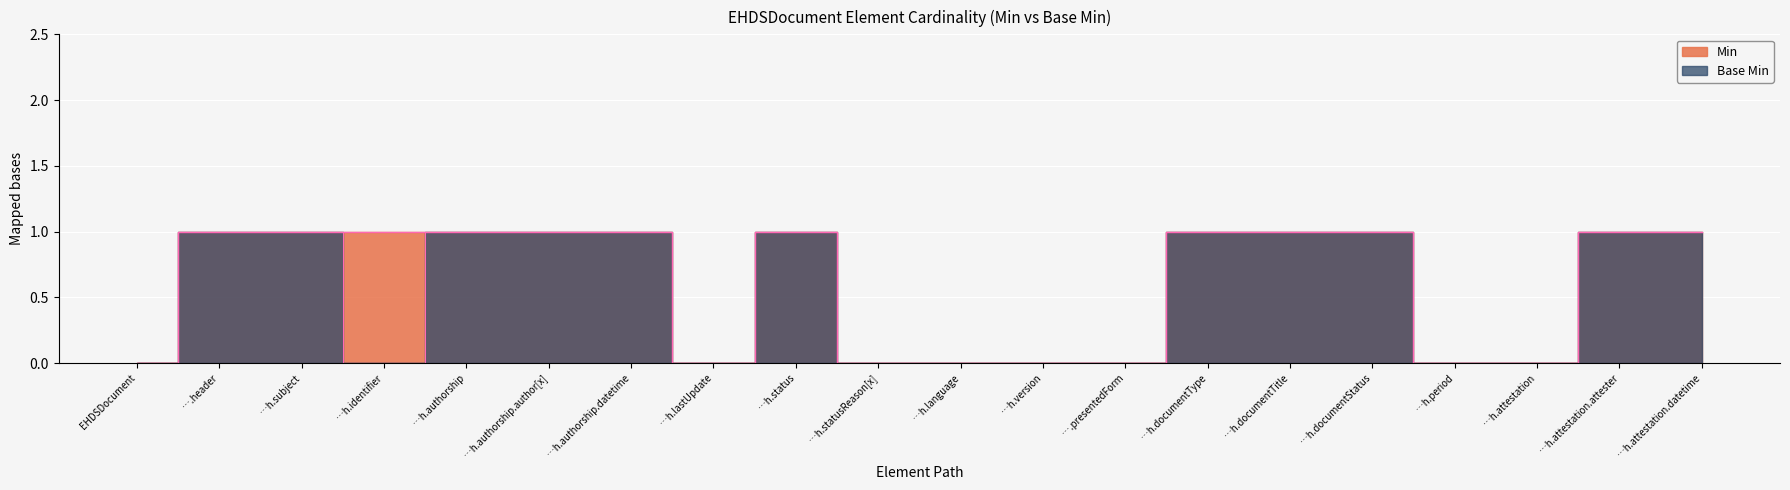

The value of Base Min at …h.attestation.datetime is 2. True or false?

False